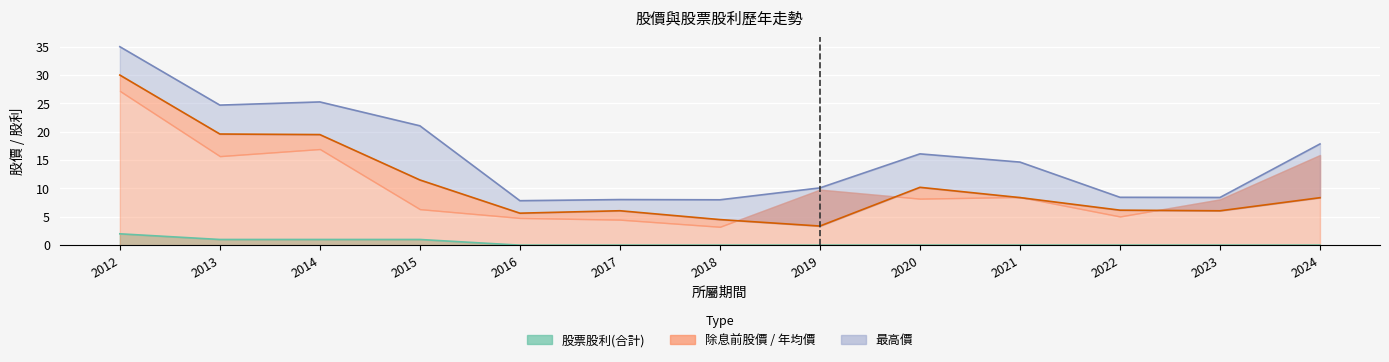

Reading left to right, what are all the values shown in this chart?

股票股利(合計): 2.0	1.0	1.0	1.0	0.0	0.0	0.0	0.0	0.0	0.0	0.0	0.0	0.0
除息前股價: 30.0	19.6	19.5	11.5	5.6	6.1	4.5	3.4	10.2	8.4	6.2	6.1	8.4
最高價: 35.0	24.7	25.3	21.1	7.8	8.0	8.0	10.1	16.1	14.7	8.4	8.4	17.9